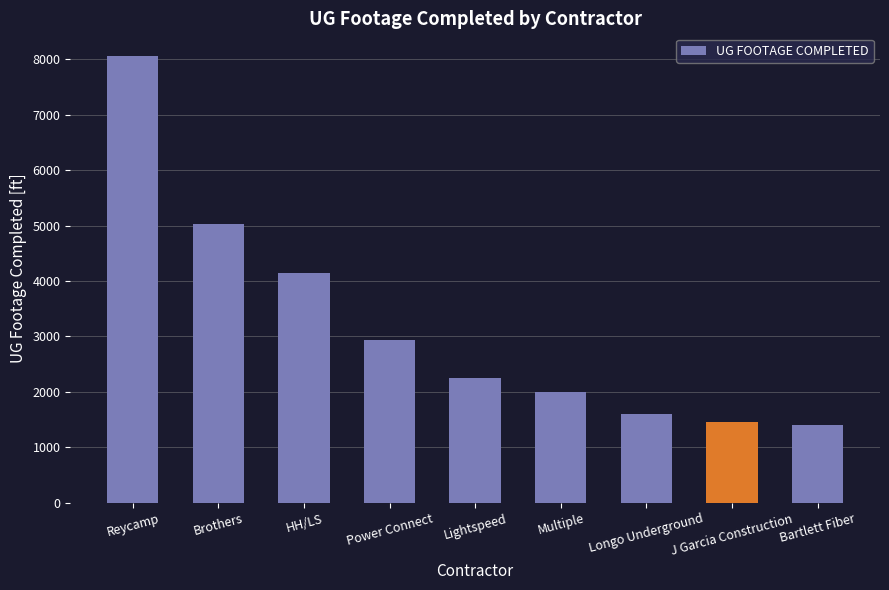

Which label corresponds to the largest value in the chart?

Reycamp